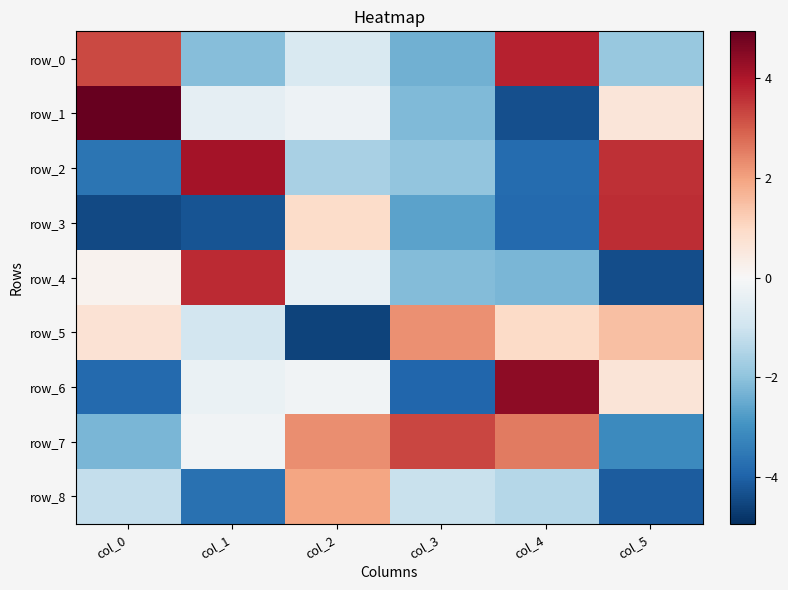

At which label does row_0 reach its minimum?

col_3